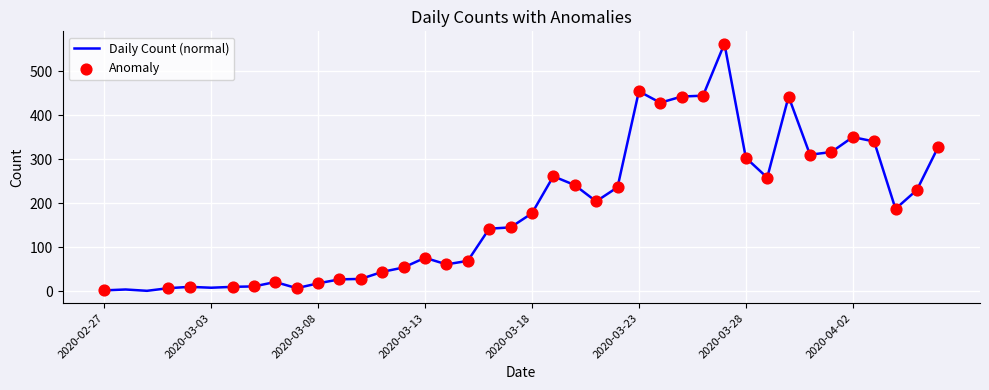

What is the maximum value shown in the chart?

562